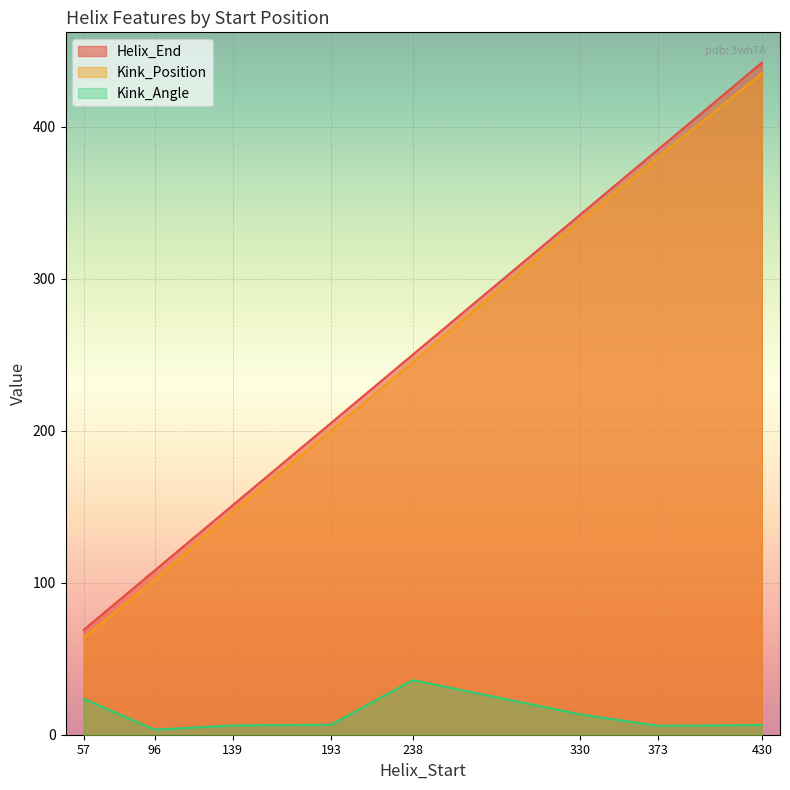

What is the total value across all series at 330?

693.4